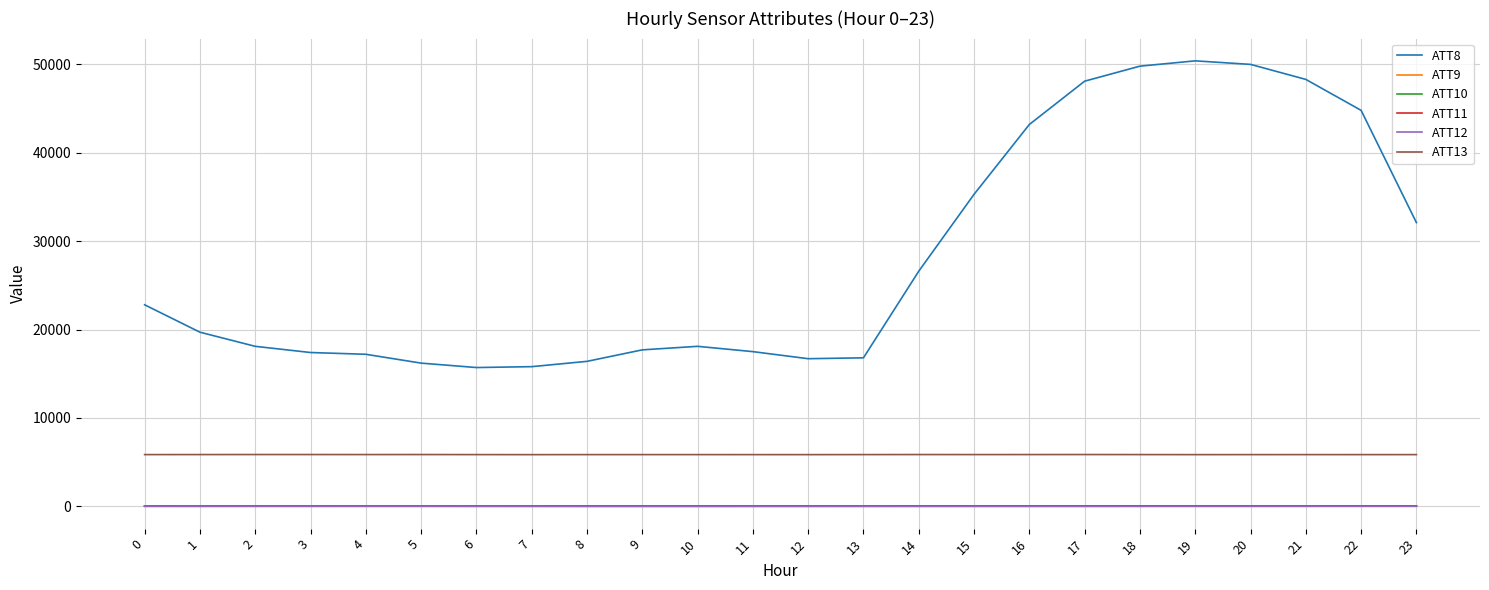

True or false: ATT11 has a value of 35.7 at 22.

True